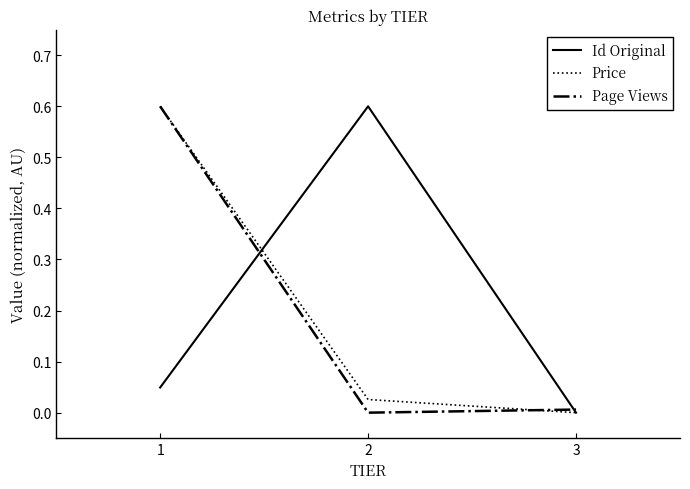

List the series in order of their overall mean, lowest first.

Page Views, Price, Id Original